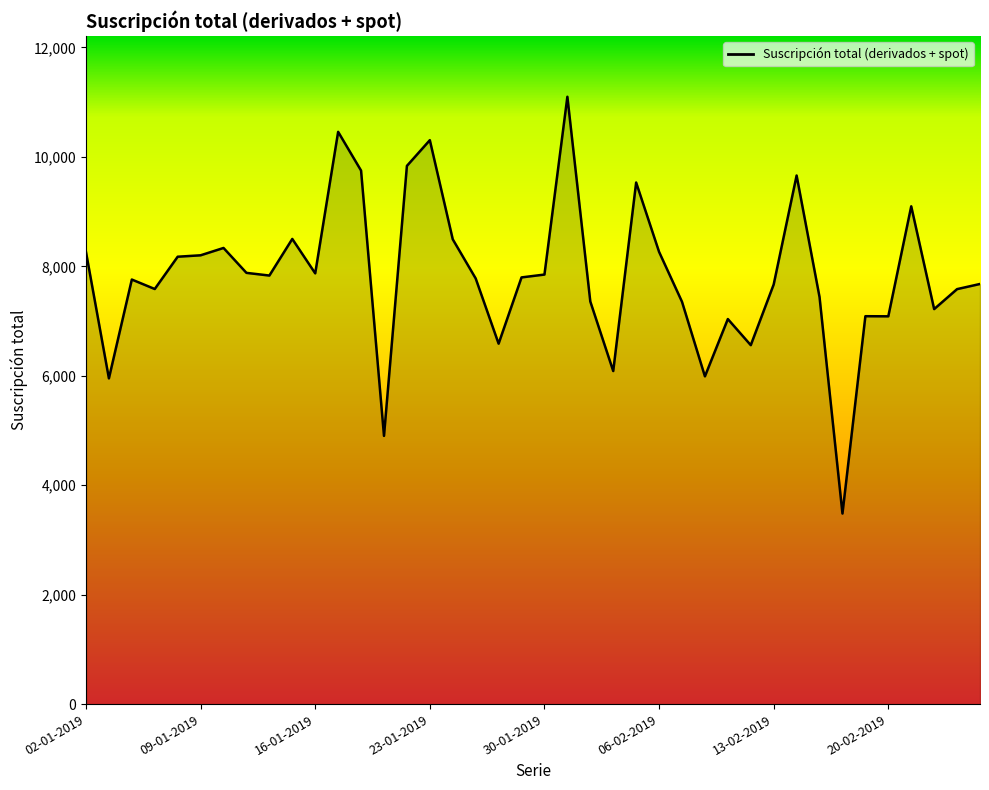

What is the difference between the maximum and minimum values?

7616